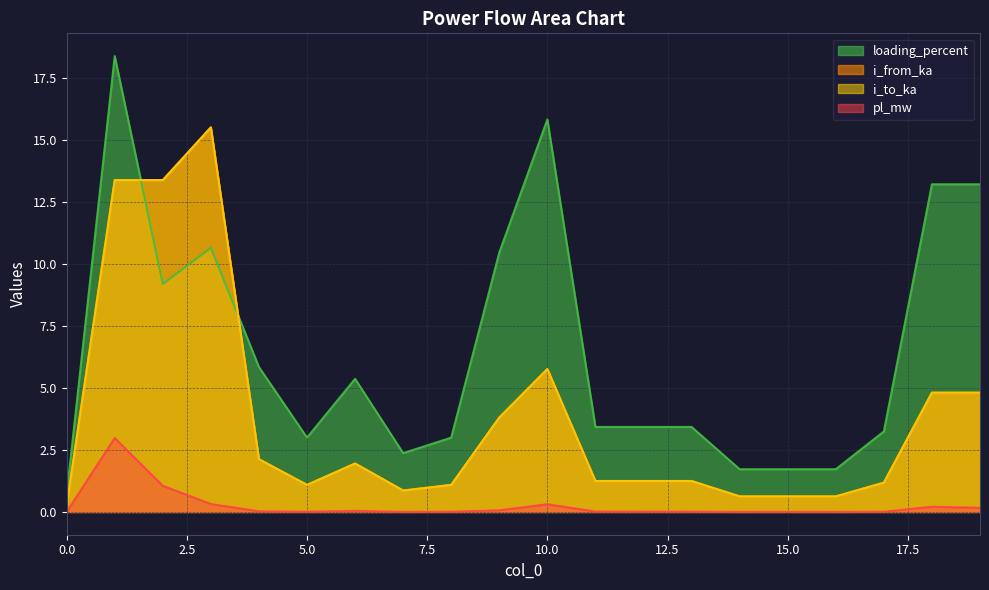

True or false: loading_percent and i_to_ka cross at least once.

True